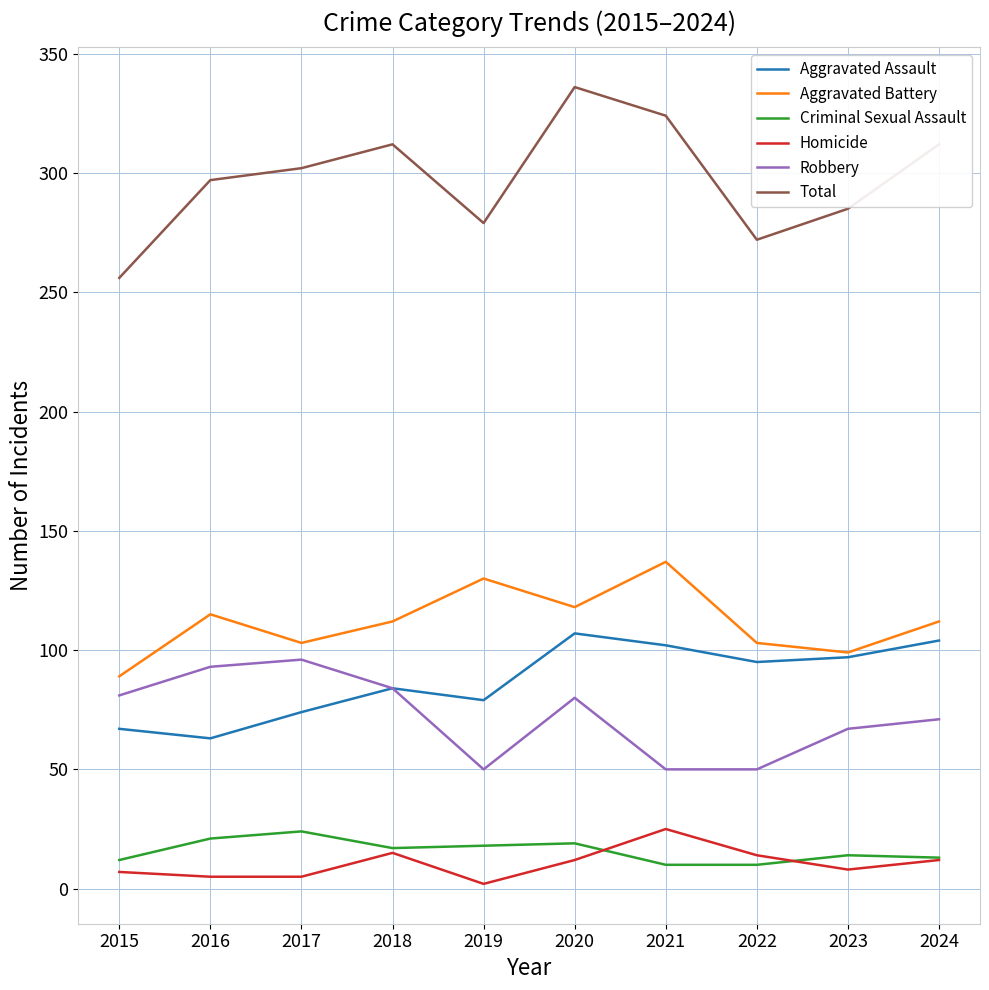

True or false: Aggravated Assault and Total cross at least once.

False